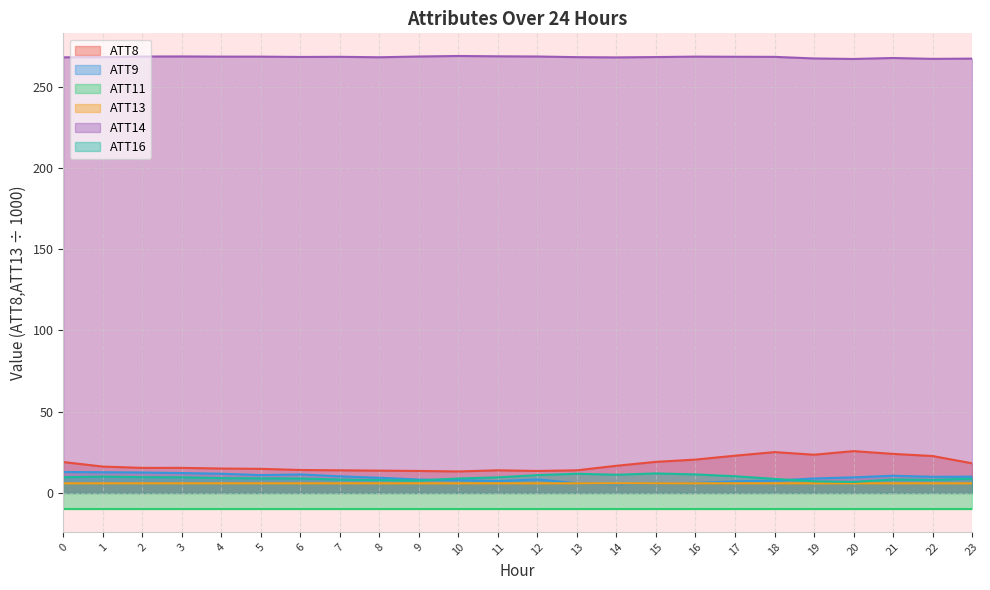

Is the value of ATT13 at 11 greater than the value of ATT14 at 10?

No